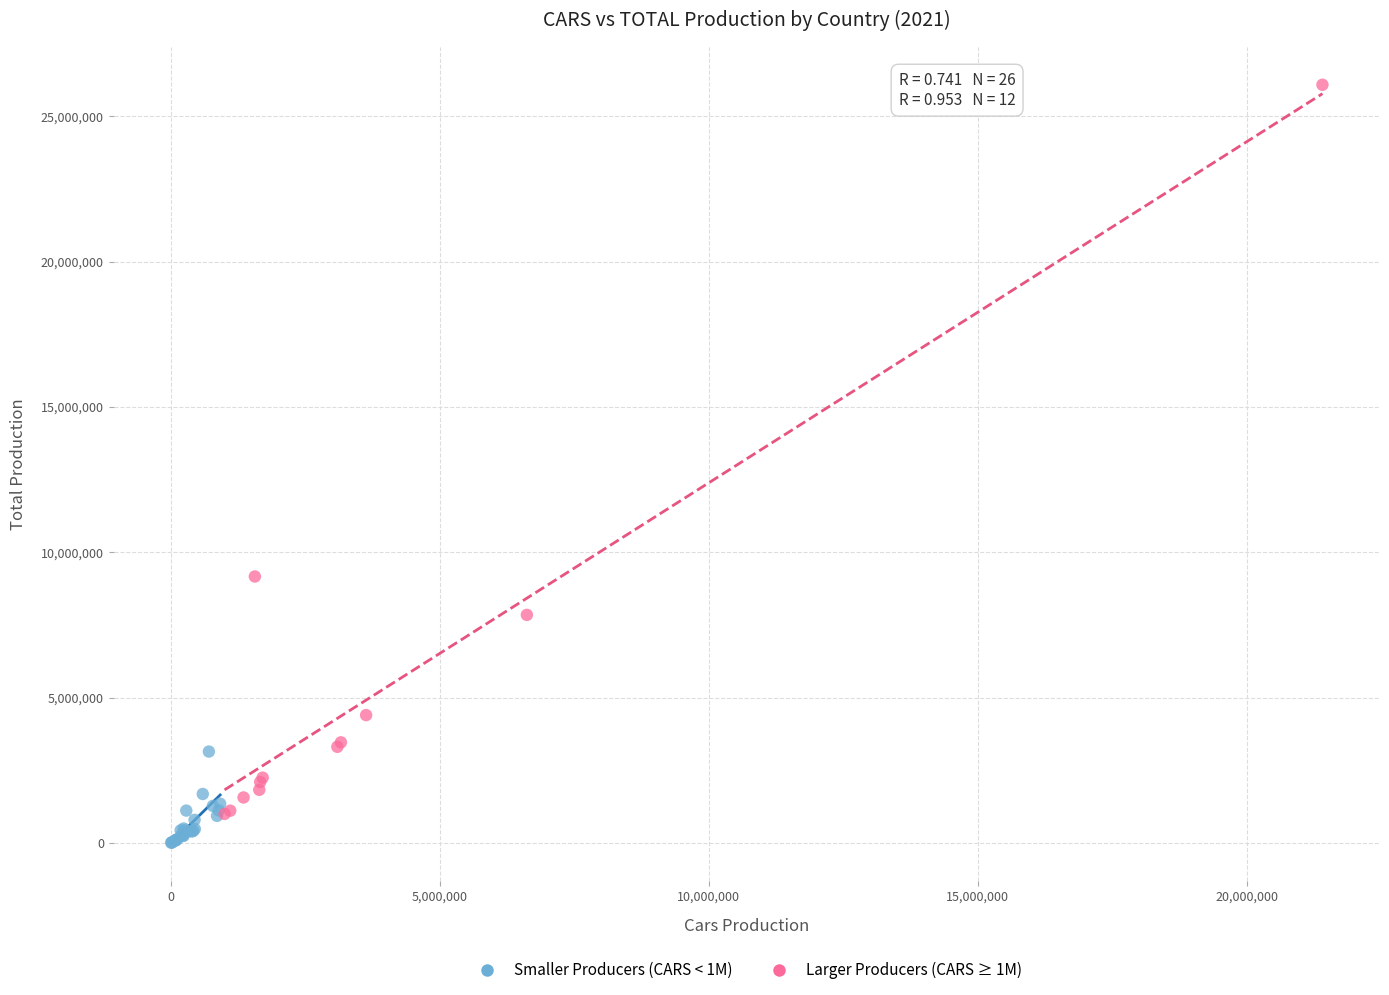

Which series contains the highest Y value?

Larger Producers (CARS ≥ 1M)